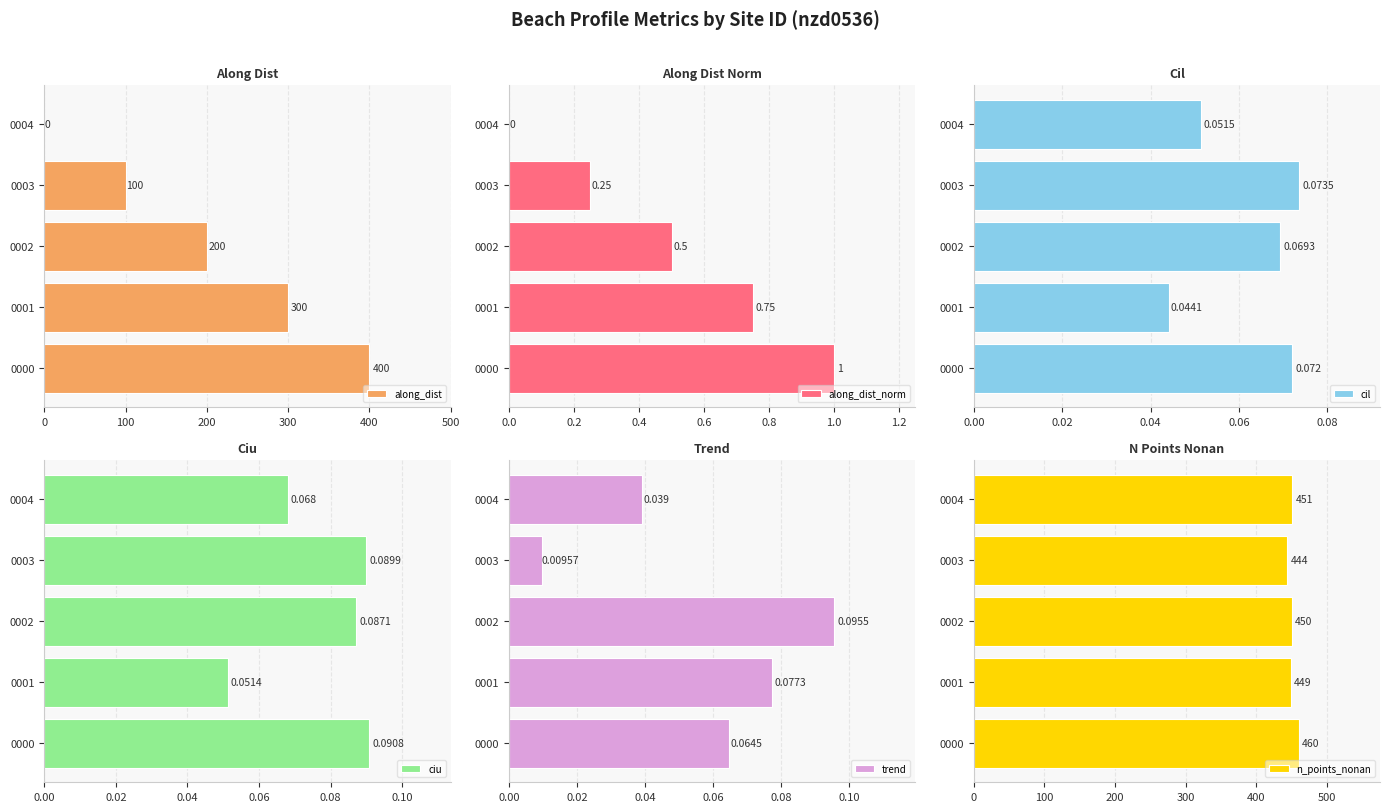

Which series has the largest range (max minus min)?

along_dist